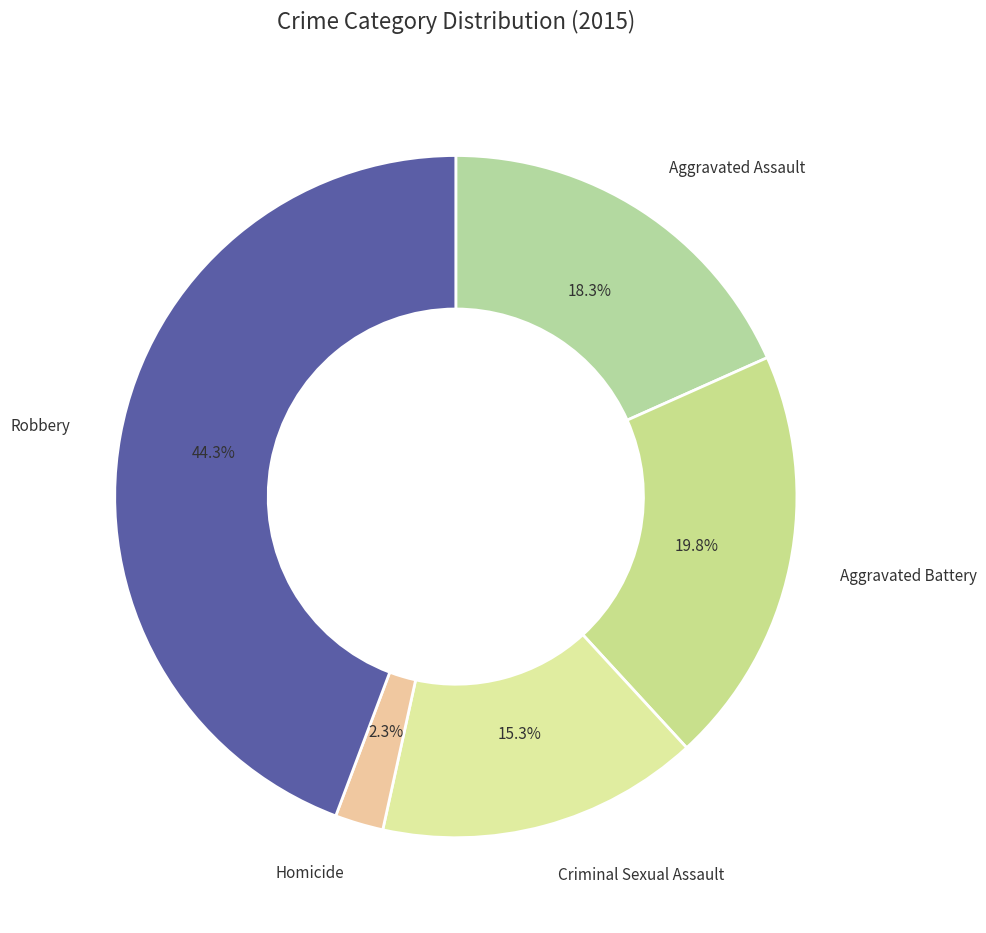

How many slices are in this pie chart?

5